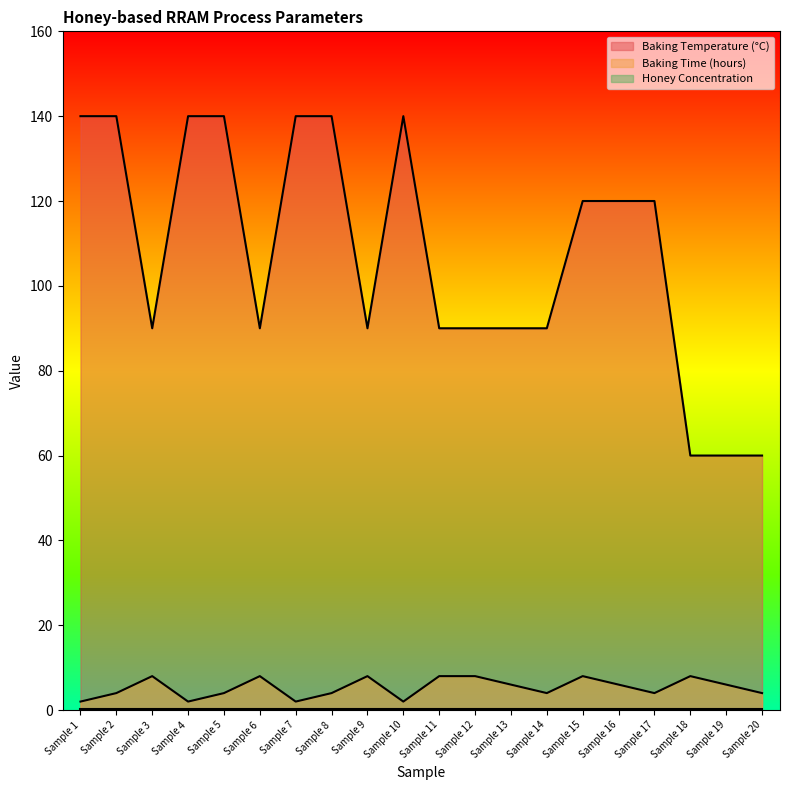

How many data points in Baking Time (hours) are less than 6?

10